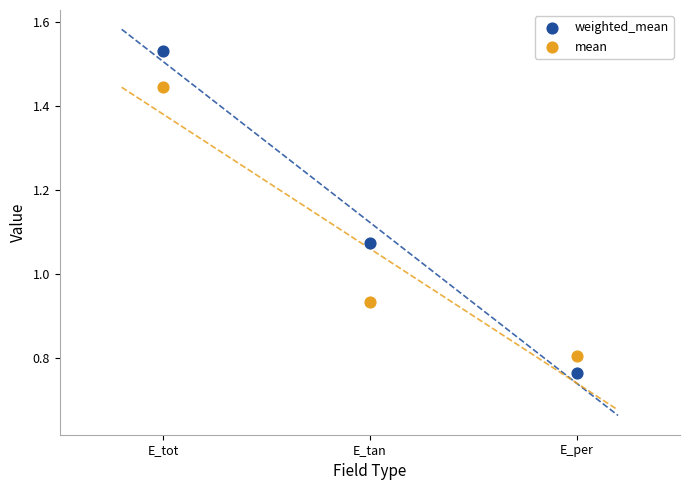

Which series has the largest Y range (max minus min)?

weighted_mean